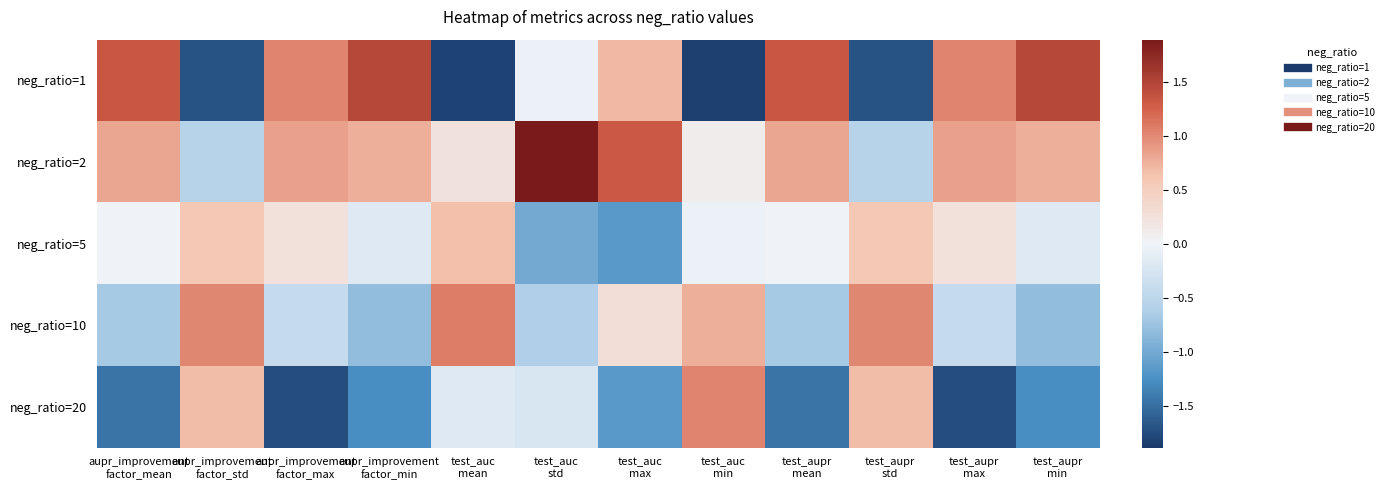

Reading left to right, extract all data points from this chart.

neg_ratio=1: aupr_improvement
factor_mean=1.3	aupr_improvement
factor_std=-1.7	aupr_improvement
factor_max=1.0	aupr_improvement
factor_min=1.5	test_auc
mean=-1.8	test_auc
std=-0.0	test_auc
max=0.7	test_auc
min=-1.8	test_aupr
mean=1.3	test_aupr
std=-1.7	test_aupr
max=1.0	test_aupr
min=1.5
neg_ratio=2: aupr_improvement
factor_mean=0.8	aupr_improvement
factor_std=-0.6	aupr_improvement
factor_max=0.9	aupr_improvement
factor_min=0.8	test_auc
mean=0.2	test_auc
std=1.9	test_auc
max=1.3	test_auc
min=0.1	test_aupr
mean=0.8	test_aupr
std=-0.6	test_aupr
max=0.9	test_aupr
min=0.8
neg_ratio=5: aupr_improvement
factor_mean=-0.0	aupr_improvement
factor_std=0.6	aupr_improvement
factor_max=0.3	aupr_improvement
factor_min=-0.2	test_auc
mean=0.7	test_auc
std=-1.0	test_auc
max=-1.2	test_auc
min=-0.0	test_aupr
mean=-0.0	test_aupr
std=0.6	test_aupr
max=0.3	test_aupr
min=-0.2
neg_ratio=10: aupr_improvement
factor_mean=-0.7	aupr_improvement
factor_std=1.0	aupr_improvement
factor_max=-0.4	aupr_improvement
factor_min=-0.8	test_auc
mean=1.1	test_auc
std=-0.6	test_auc
max=0.3	test_auc
min=0.8	test_aupr
mean=-0.7	test_aupr
std=1.0	test_aupr
max=-0.4	test_aupr
min=-0.8
neg_ratio=20: aupr_improvement
factor_mean=-1.4	aupr_improvement
factor_std=0.7	aupr_improvement
factor_max=-1.7	aupr_improvement
factor_min=-1.3	test_auc
mean=-0.2	test_auc
std=-0.2	test_auc
max=-1.2	test_auc
min=1.0	test_aupr
mean=-1.4	test_aupr
std=0.7	test_aupr
max=-1.7	test_aupr
min=-1.3